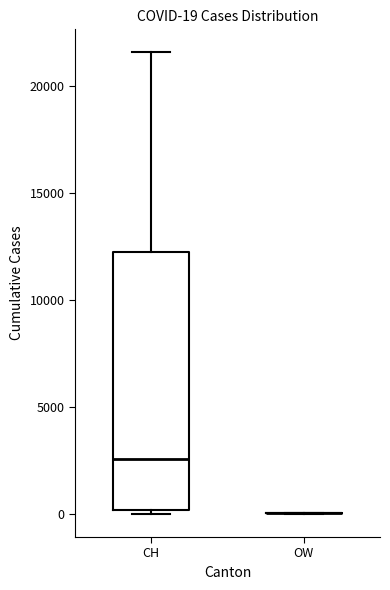

Which box is the tallest, from its lower edge to its upper edge?

CH